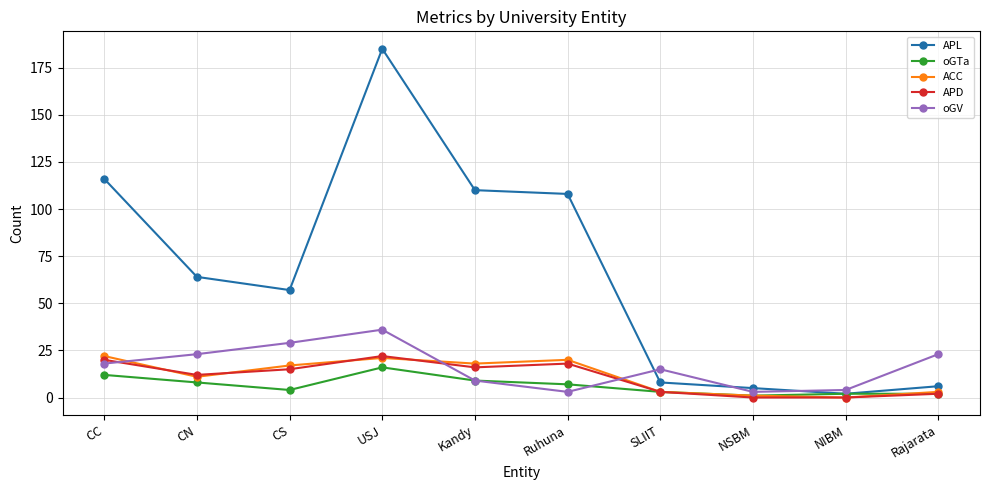

What is the label of the 2nd point from the right?

NIBM